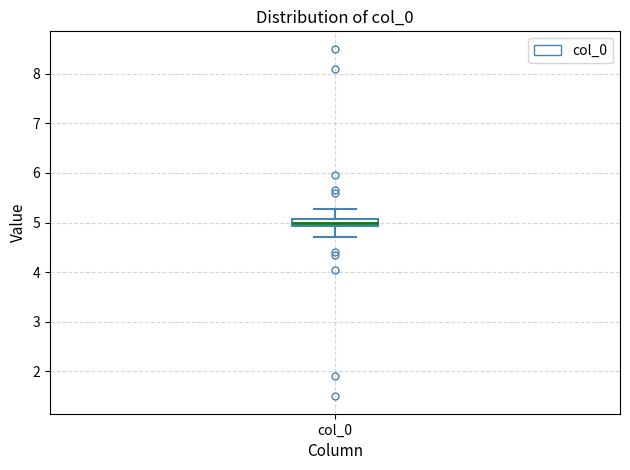

Where does the median line of the box for col_0 sit on the y-axis? The values are not printed on the chart, so give them approximately, as read against the axis.

5.0